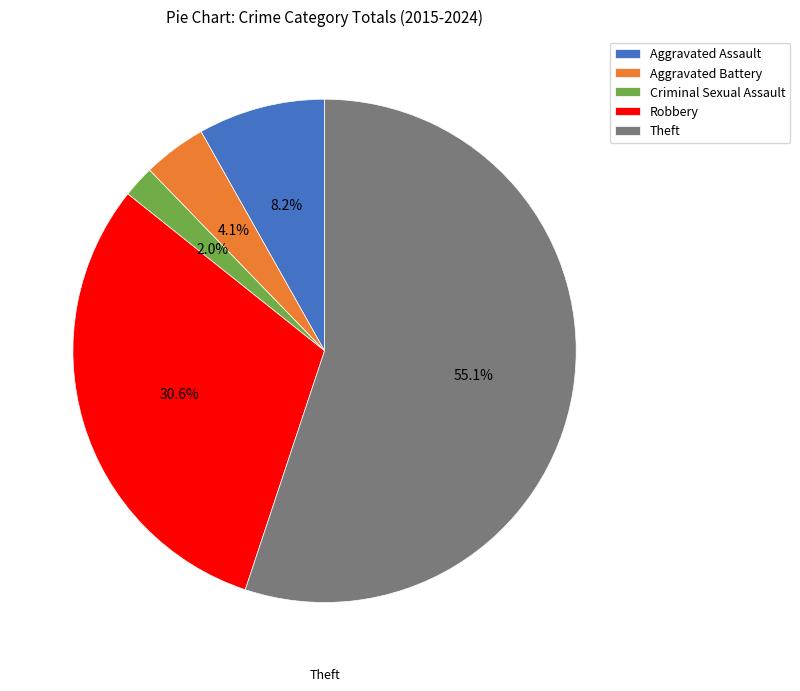

How many segments does this pie chart have?

5